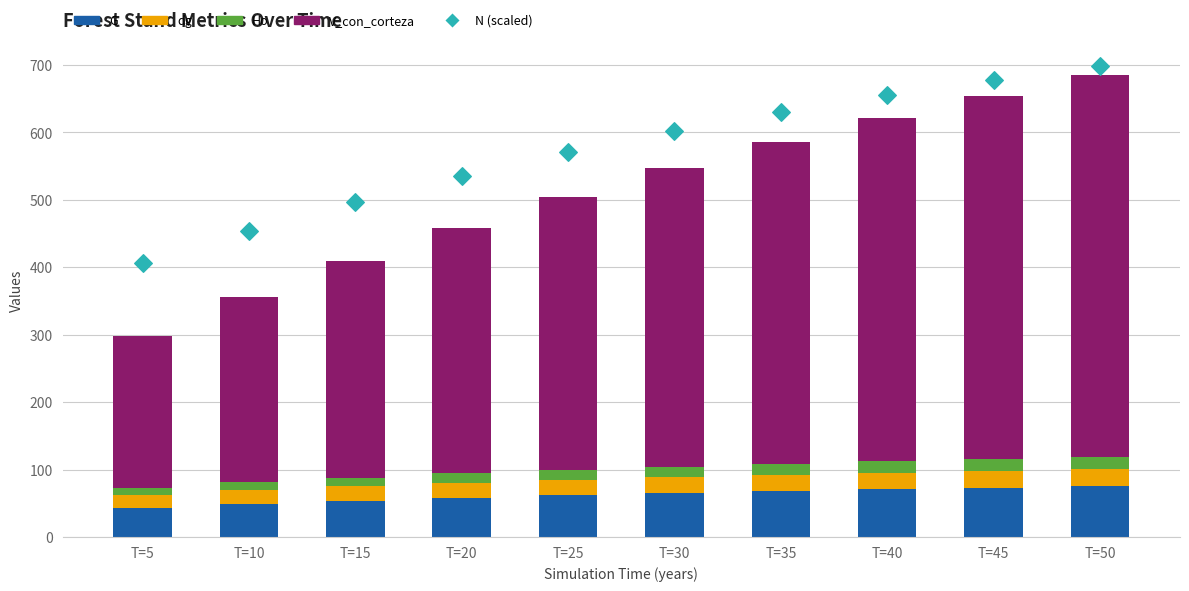

At which category is the sum across all series the highest?

T=50